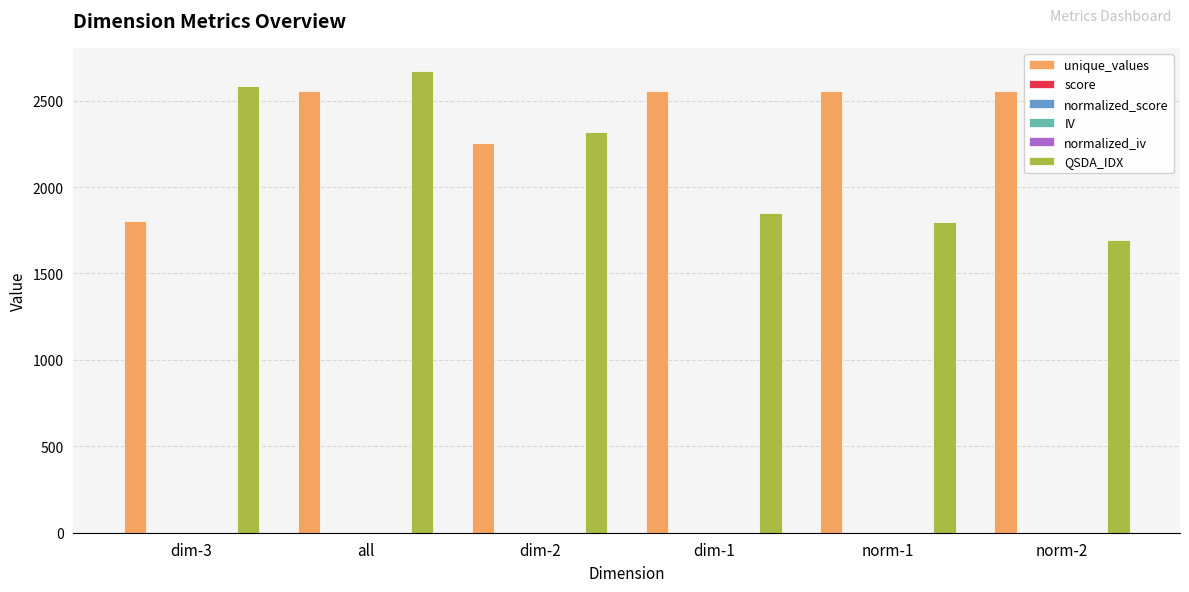

What is the greatest value displayed?

2671.7